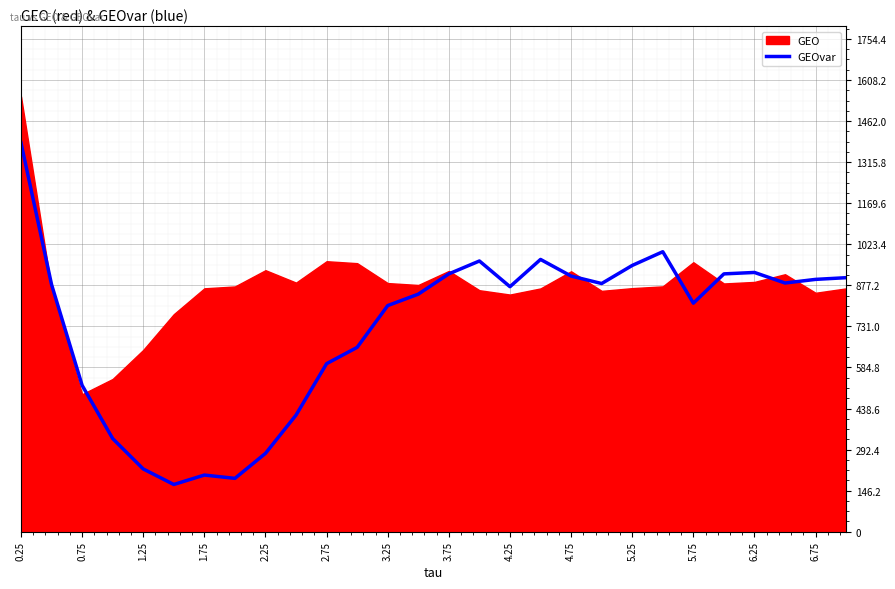

How many lines are shown in the chart?

1